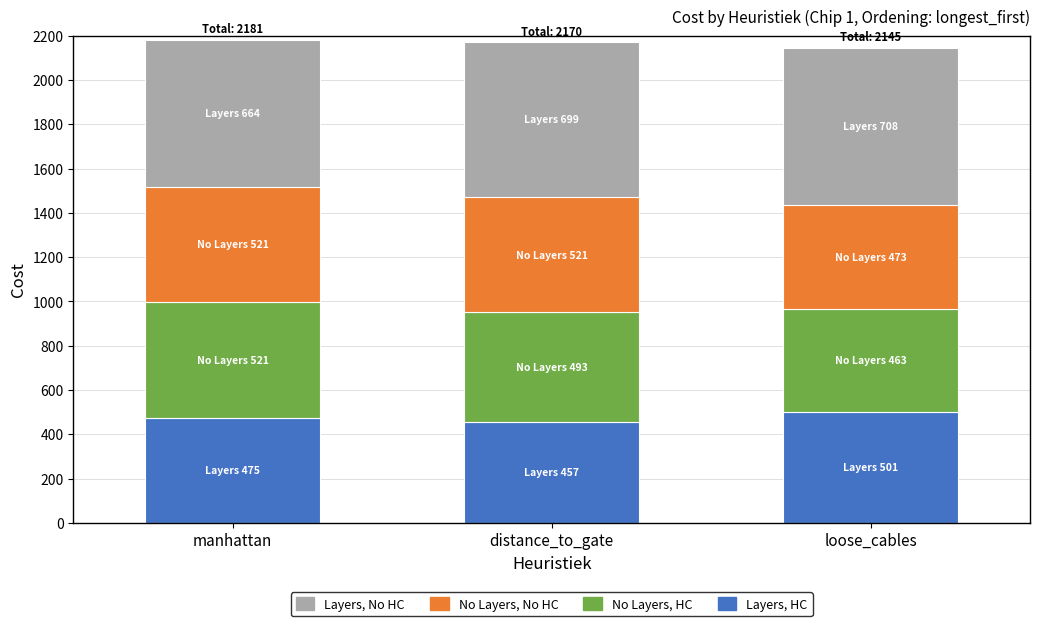

Is it true that Layers, HC equals 643 at distance_to_gate?

False